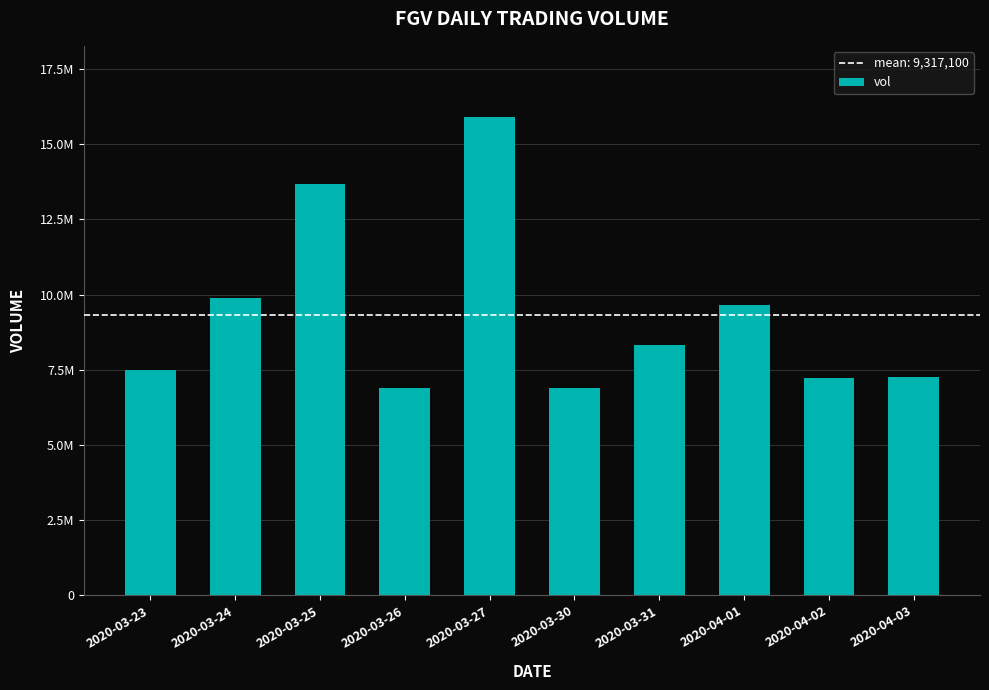

Read the value at 2020-04-01, to the nearest 10.

9664200